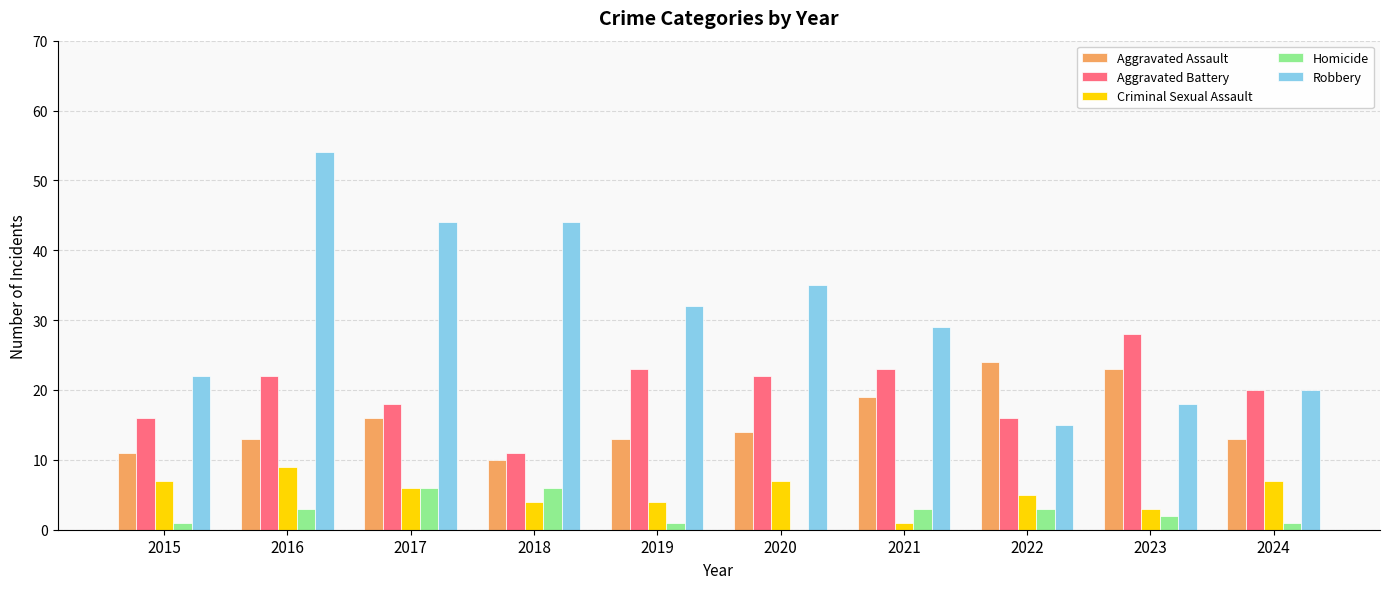

What is the sum of all Criminal Sexual Assault values?

53